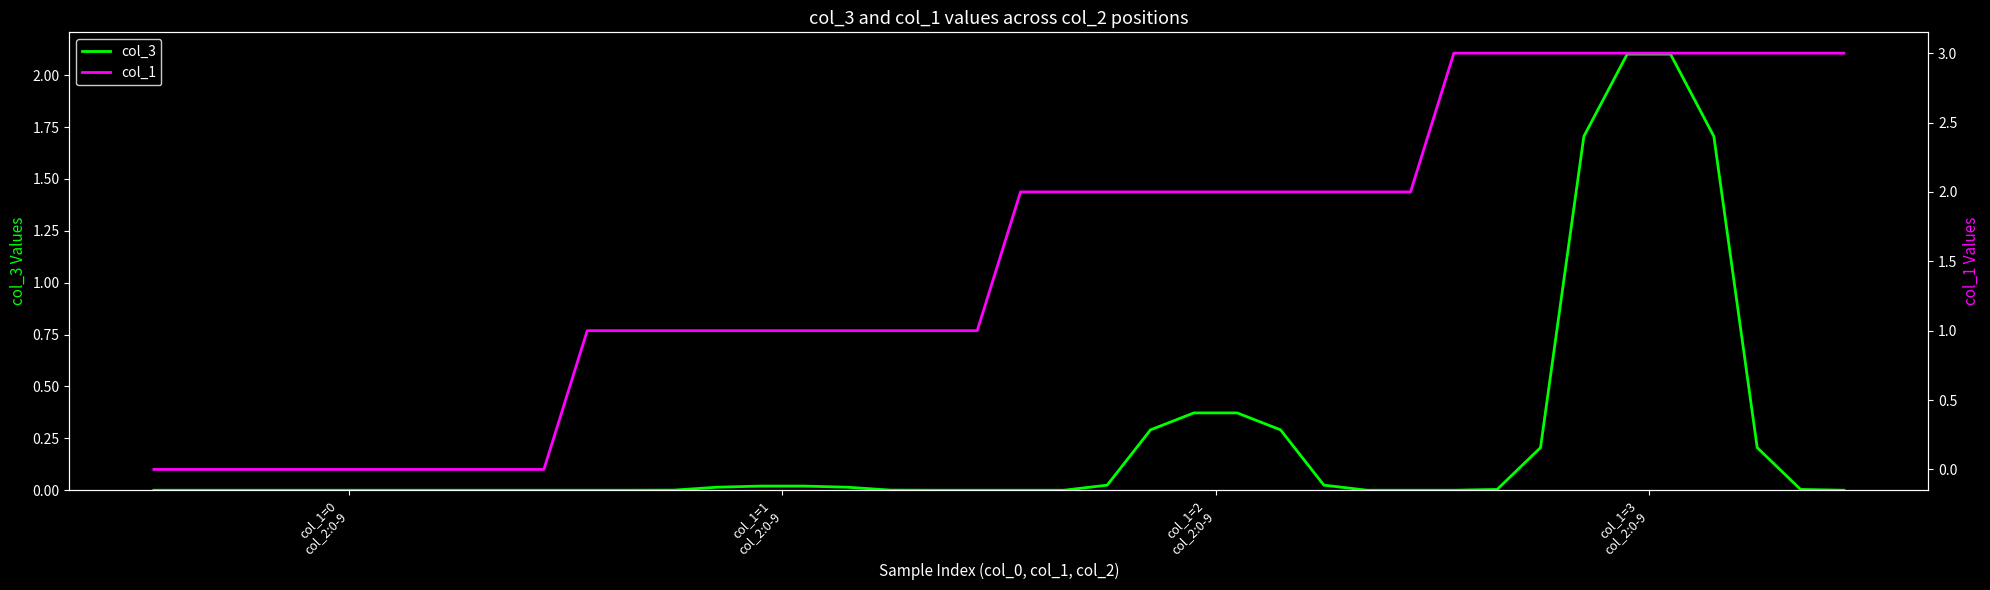

True or false: col_1 and col_3 cross at least once.

False